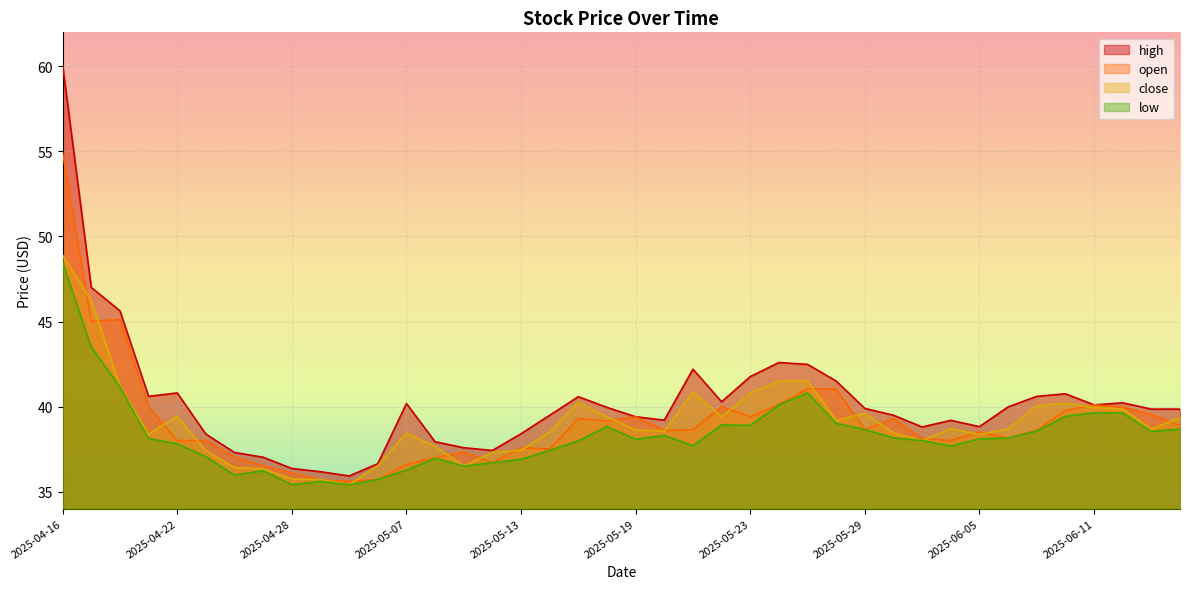

True or false: high has more than 1 points higher than both neighbors.

True